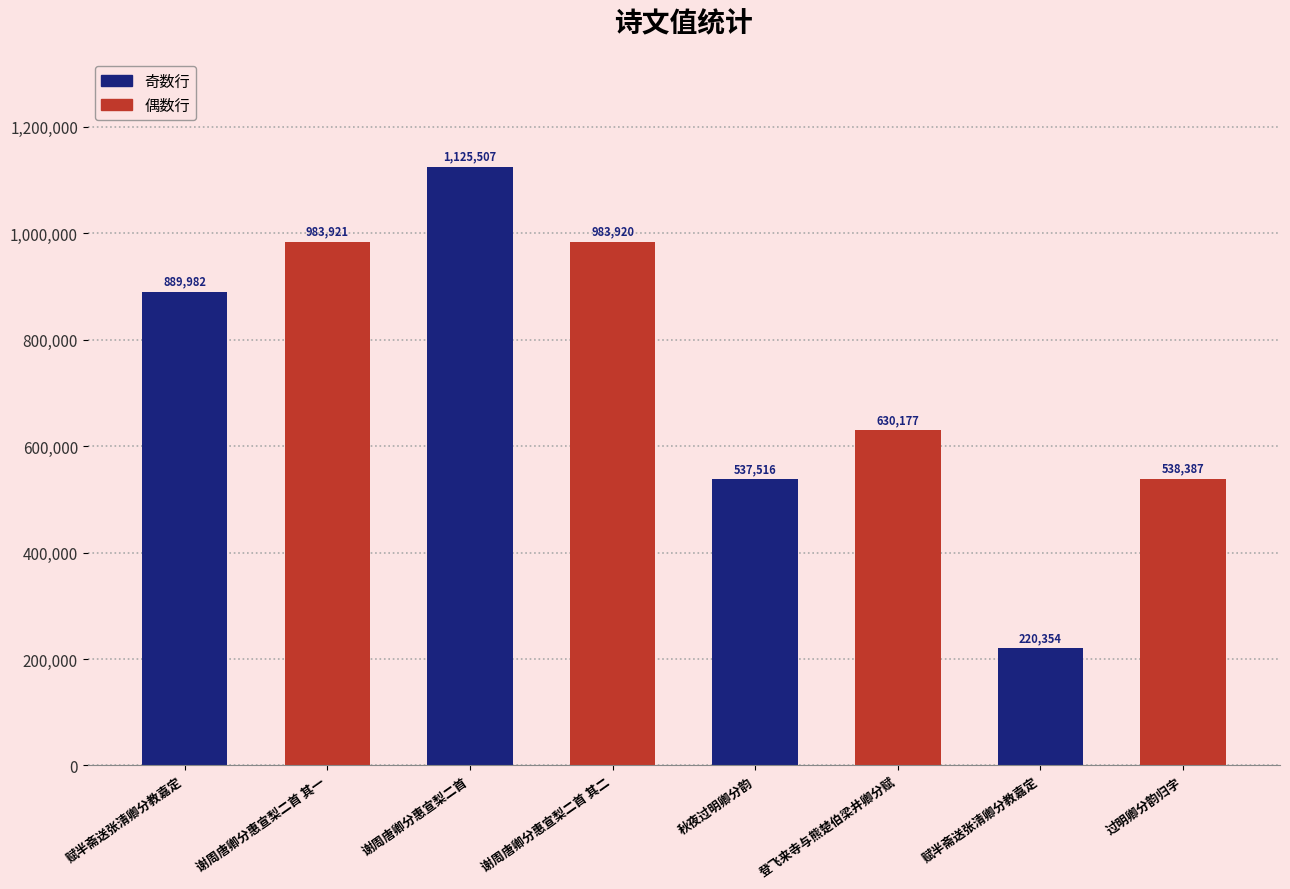

Read the value at 过明卿分韵归字, to the nearest 10.

538390